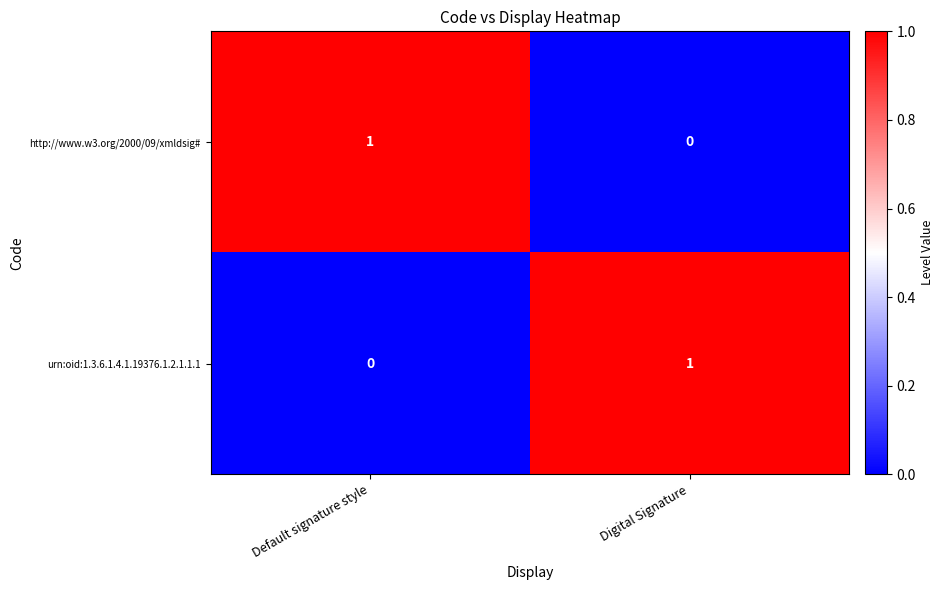

At Default signature style, list the series in order from smallest to largest.

urn:oid:1.3.6.1.4.1.19376.1.2.1.1.1, http://www.w3.org/2000/09/xmldsig#